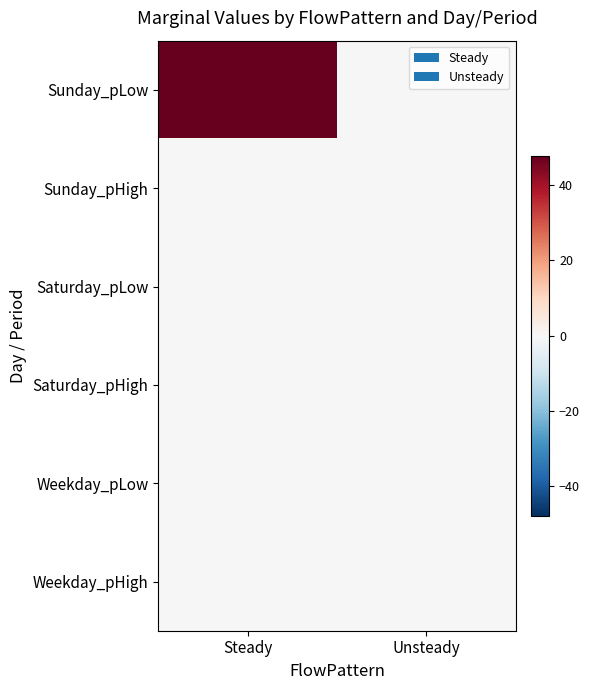

At which category is the sum across all series the highest?

Steady